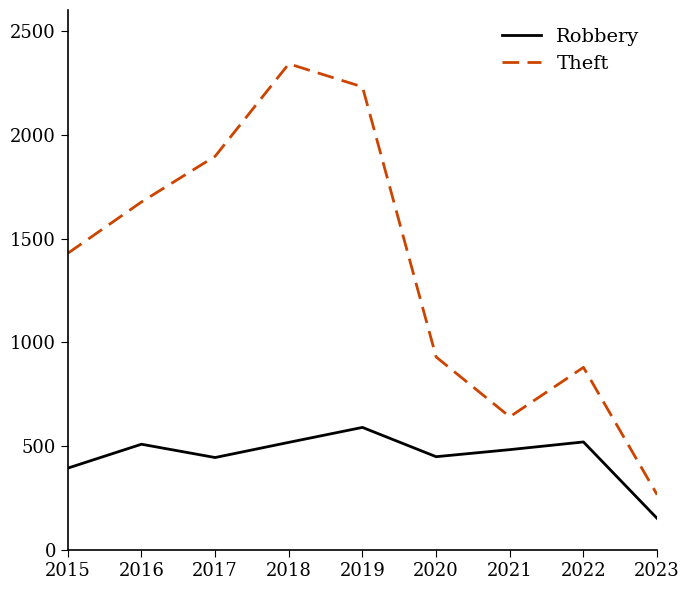

Which series has the largest total across all categories?

Theft